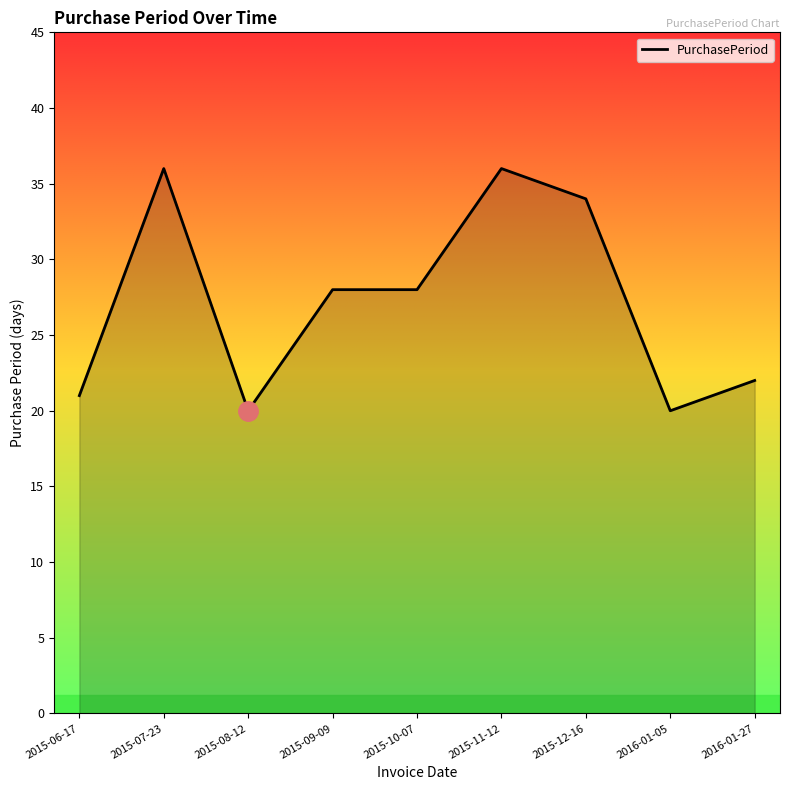

What is the greatest value displayed?

36